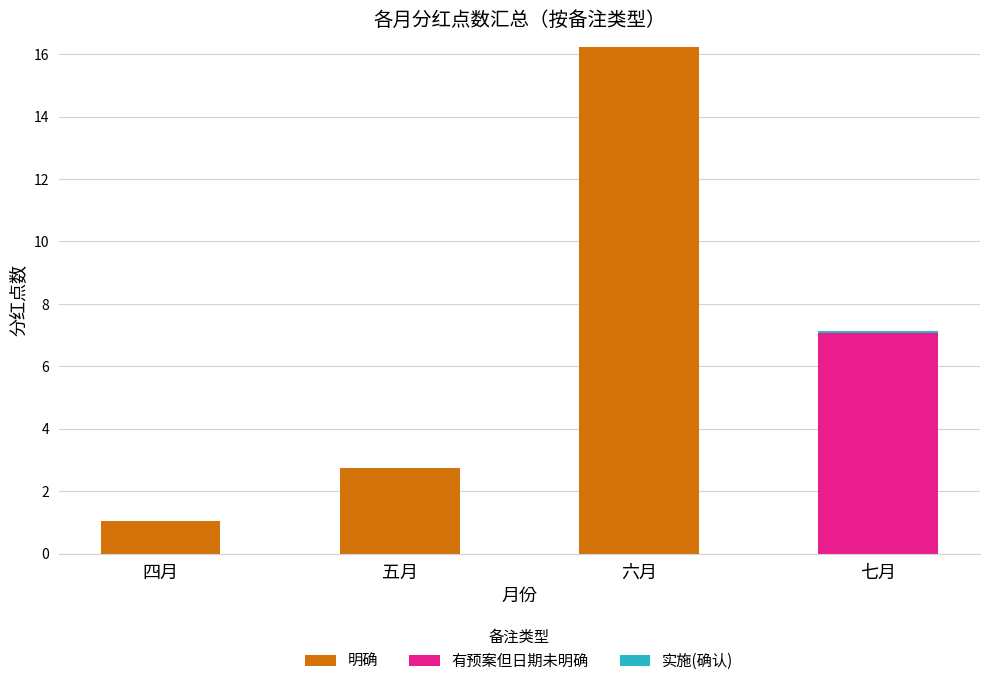

What is the approximate value of 明确 at 五月?

2.7